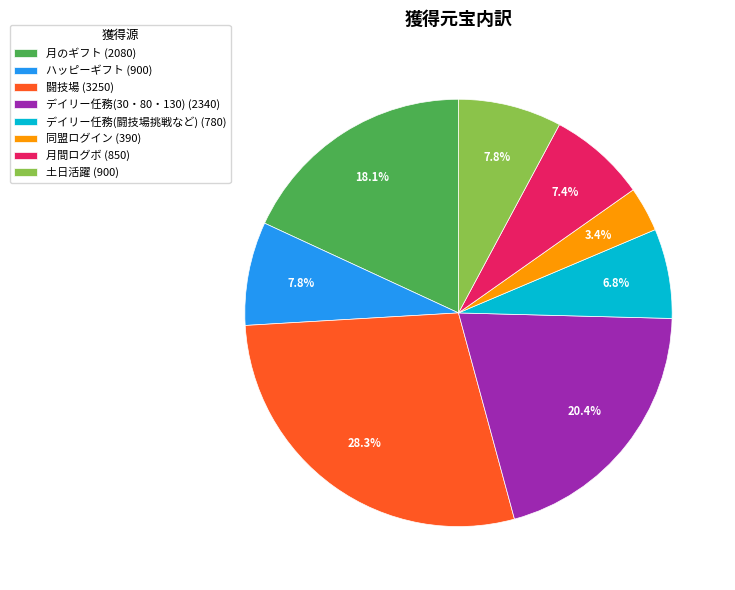

Which slice is the smallest?

同盟ログイン